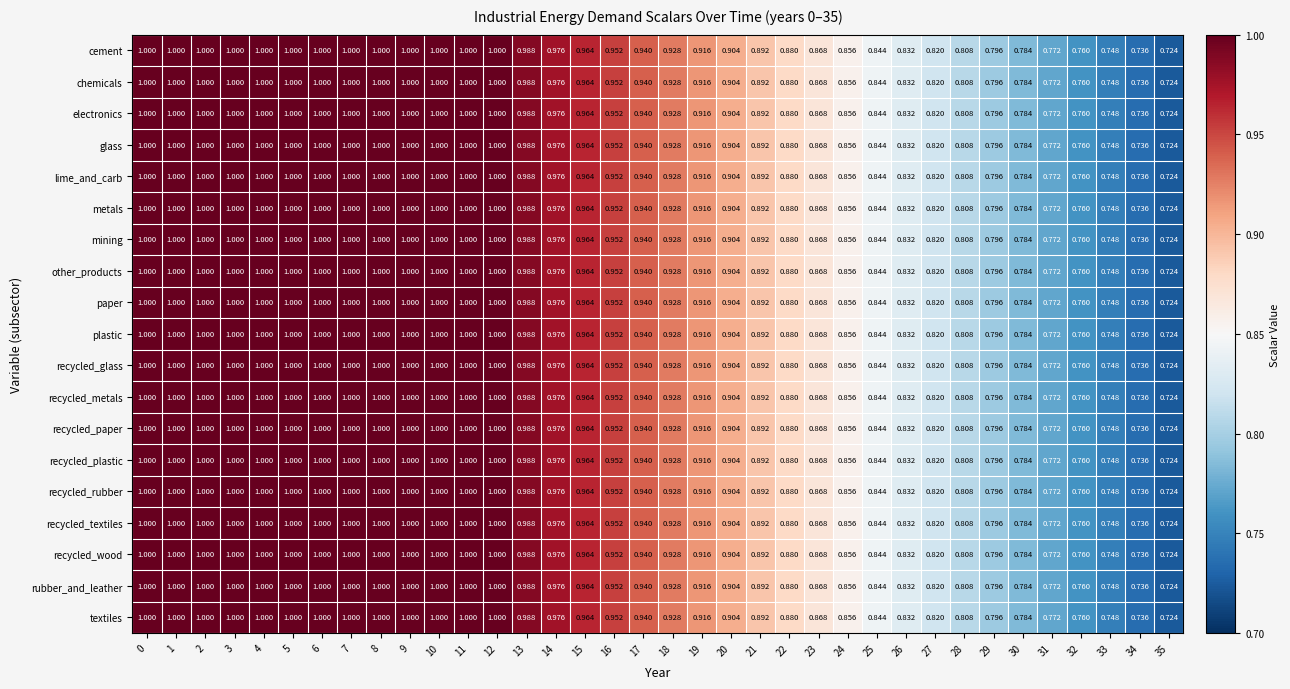

Is the value of chemicals at 0 greater than the value of recycled_metals at 28?

Yes